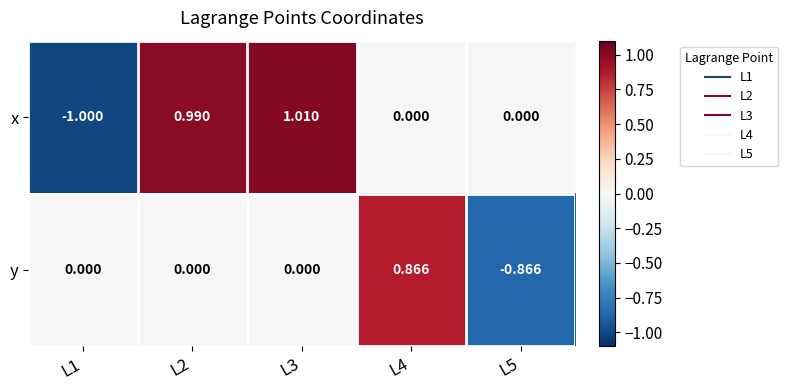

Which series has the largest total across all categories?

x